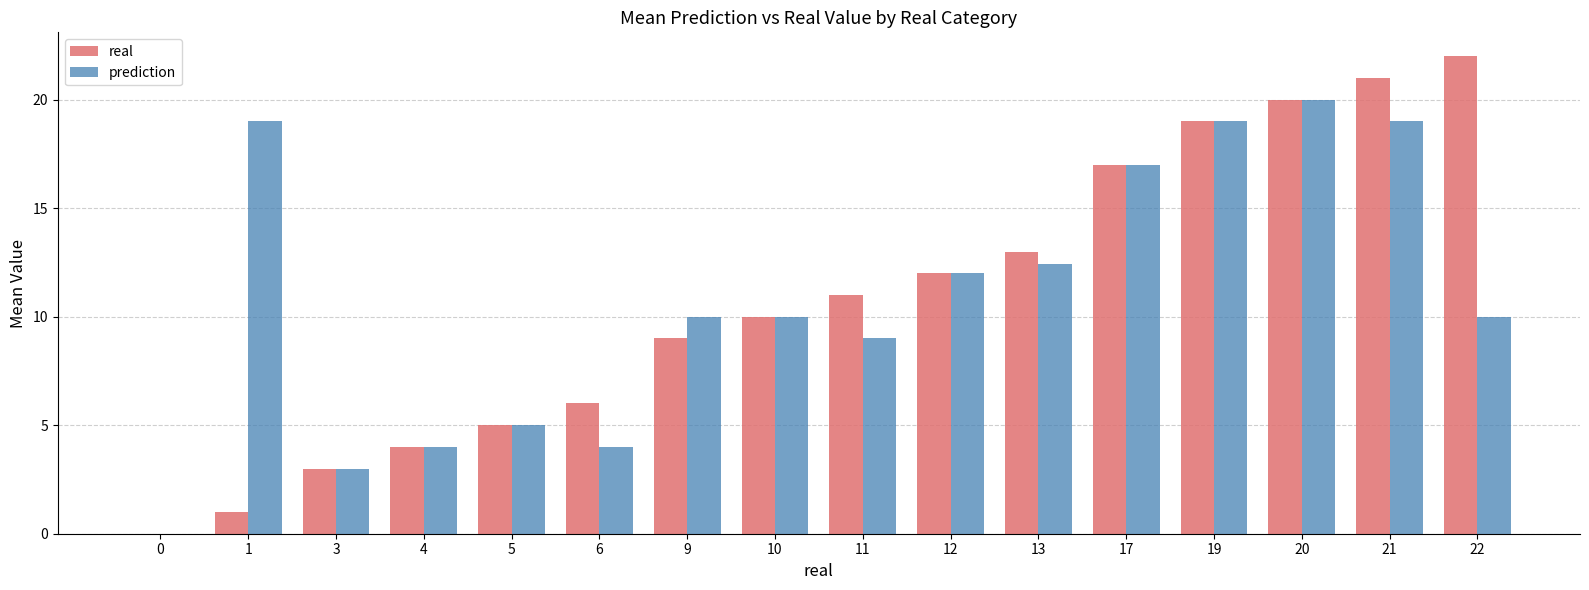

Does the chart contain stacked bars?

No